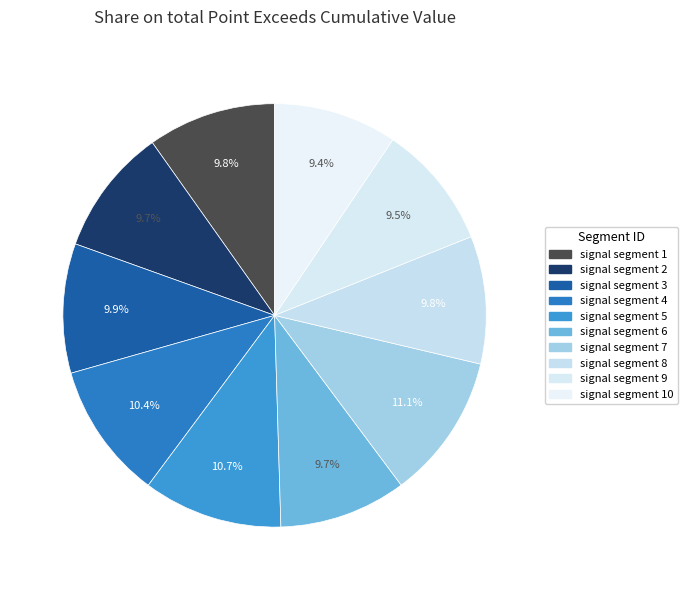

Count the number of slices in the pie.

10